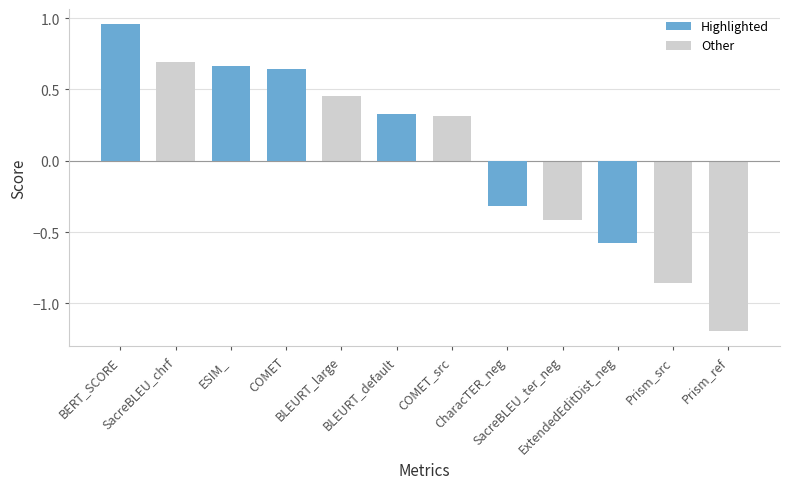

What is the greatest value displayed?

1.0